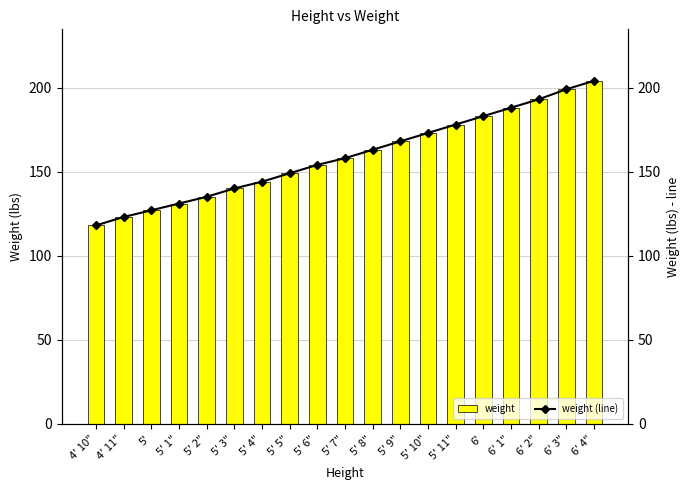

Which series has the largest total across all categories?

weight